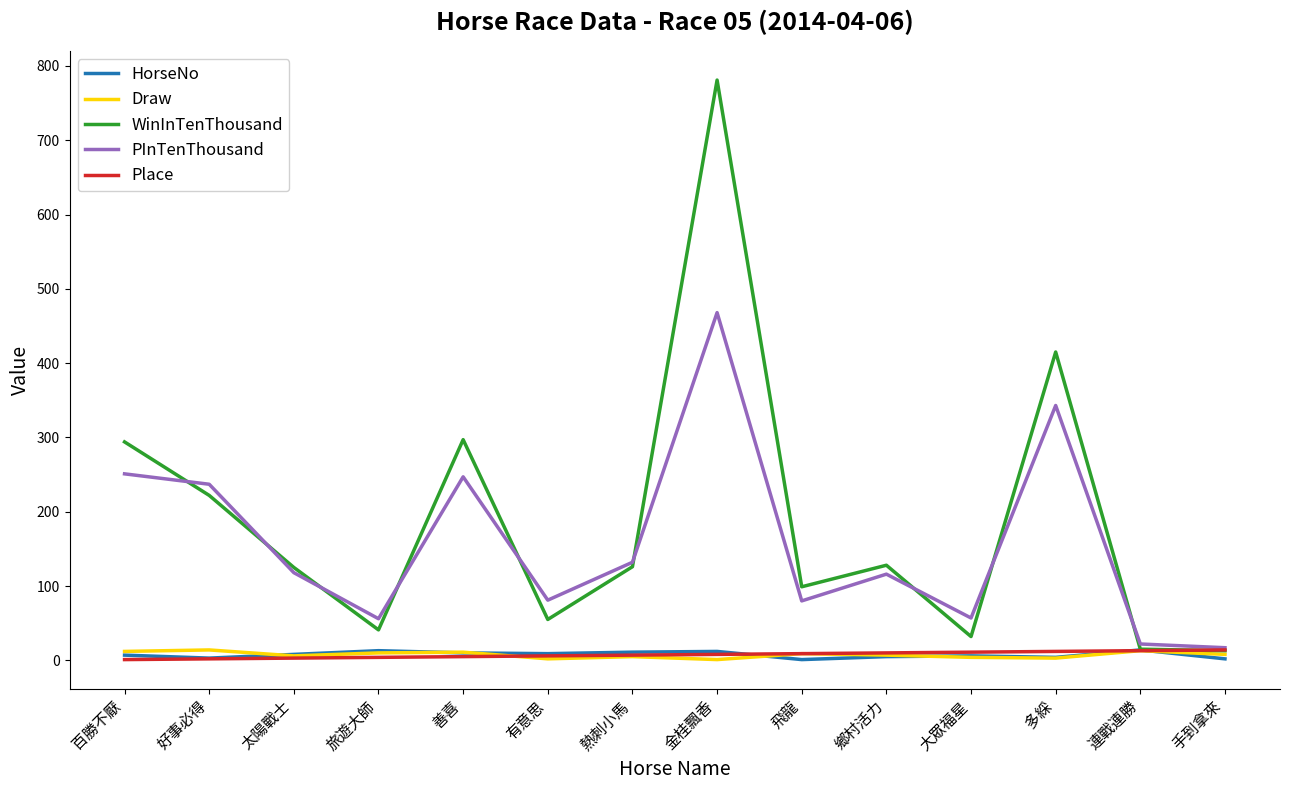

Which series has the widest spread of values?

WinInTenThousand